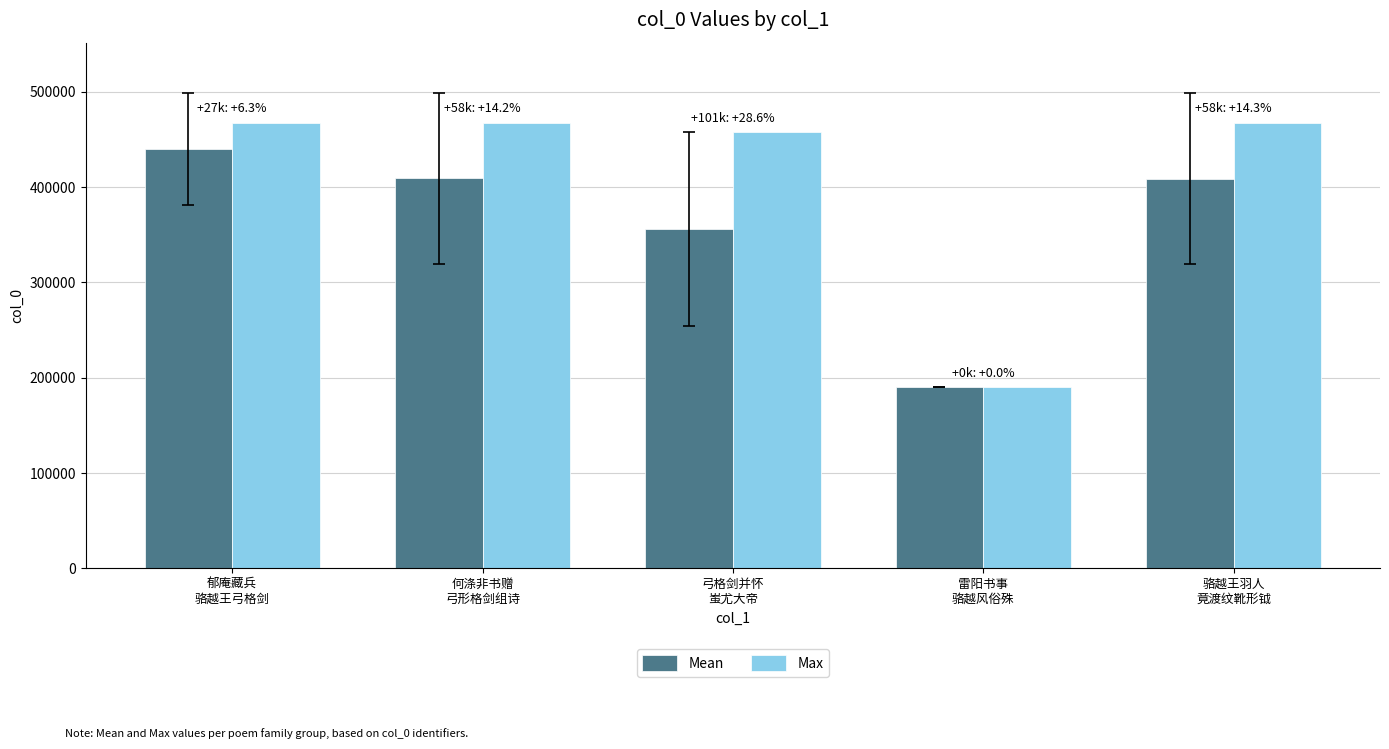

At which category is the sum across all series the highest?

郁庵藏兵
骆越王弓格剑